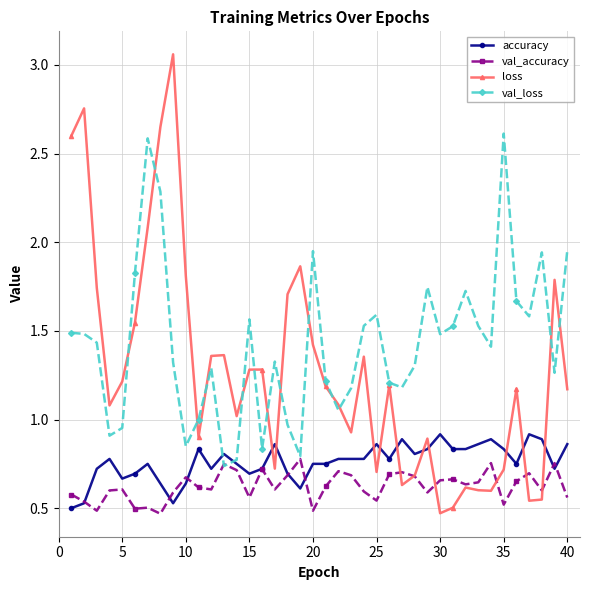

Rank the series by their maximum value, from lowest to highest.

val_accuracy, accuracy, val_loss, loss